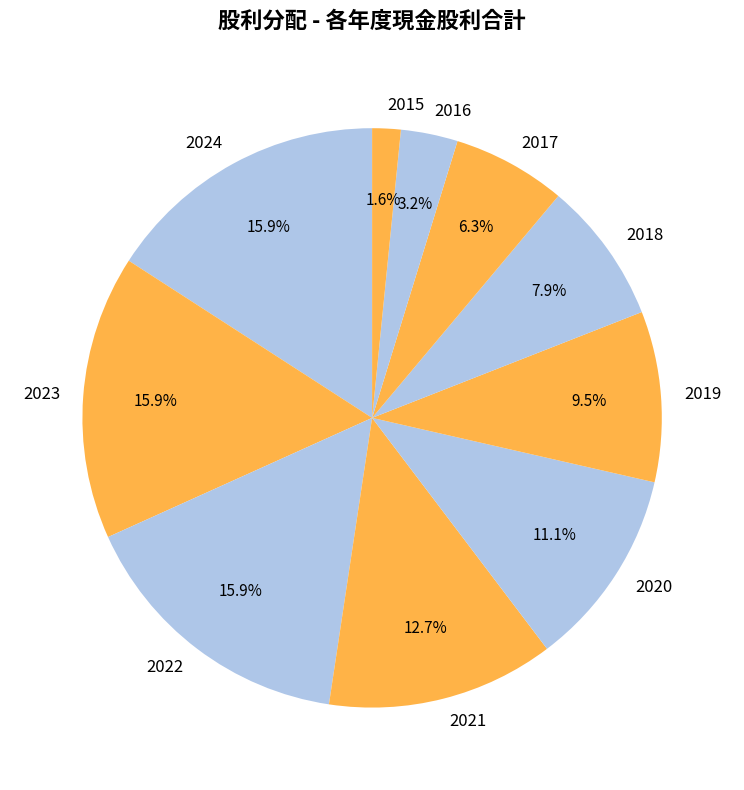

Which slice is the smallest?

2015